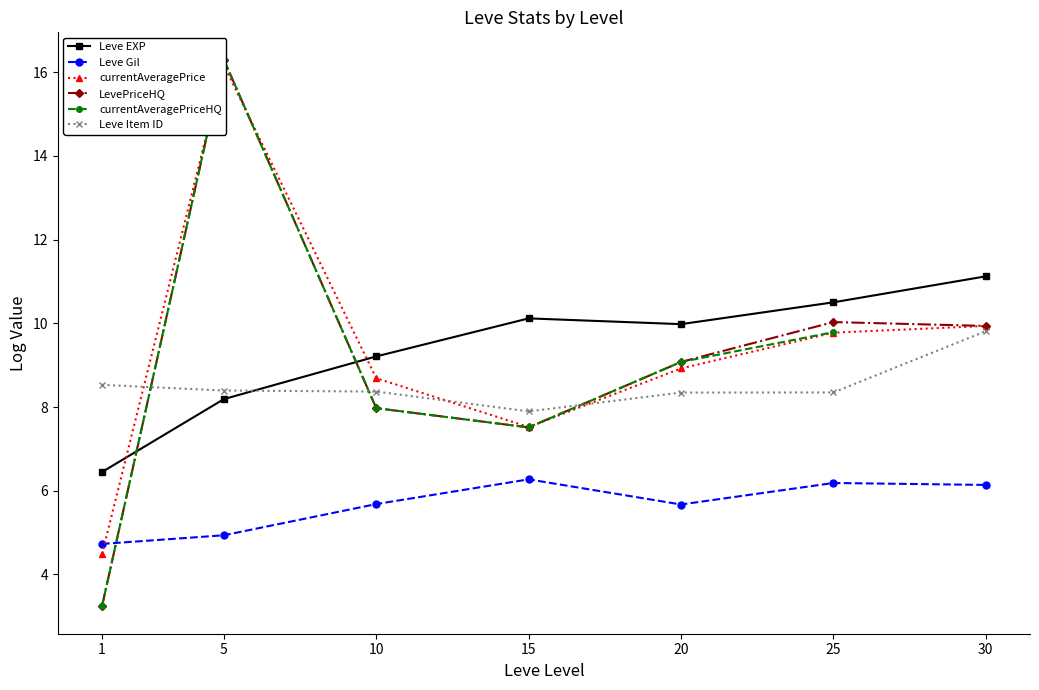

At how many categories does at least one series exceed 13?

1